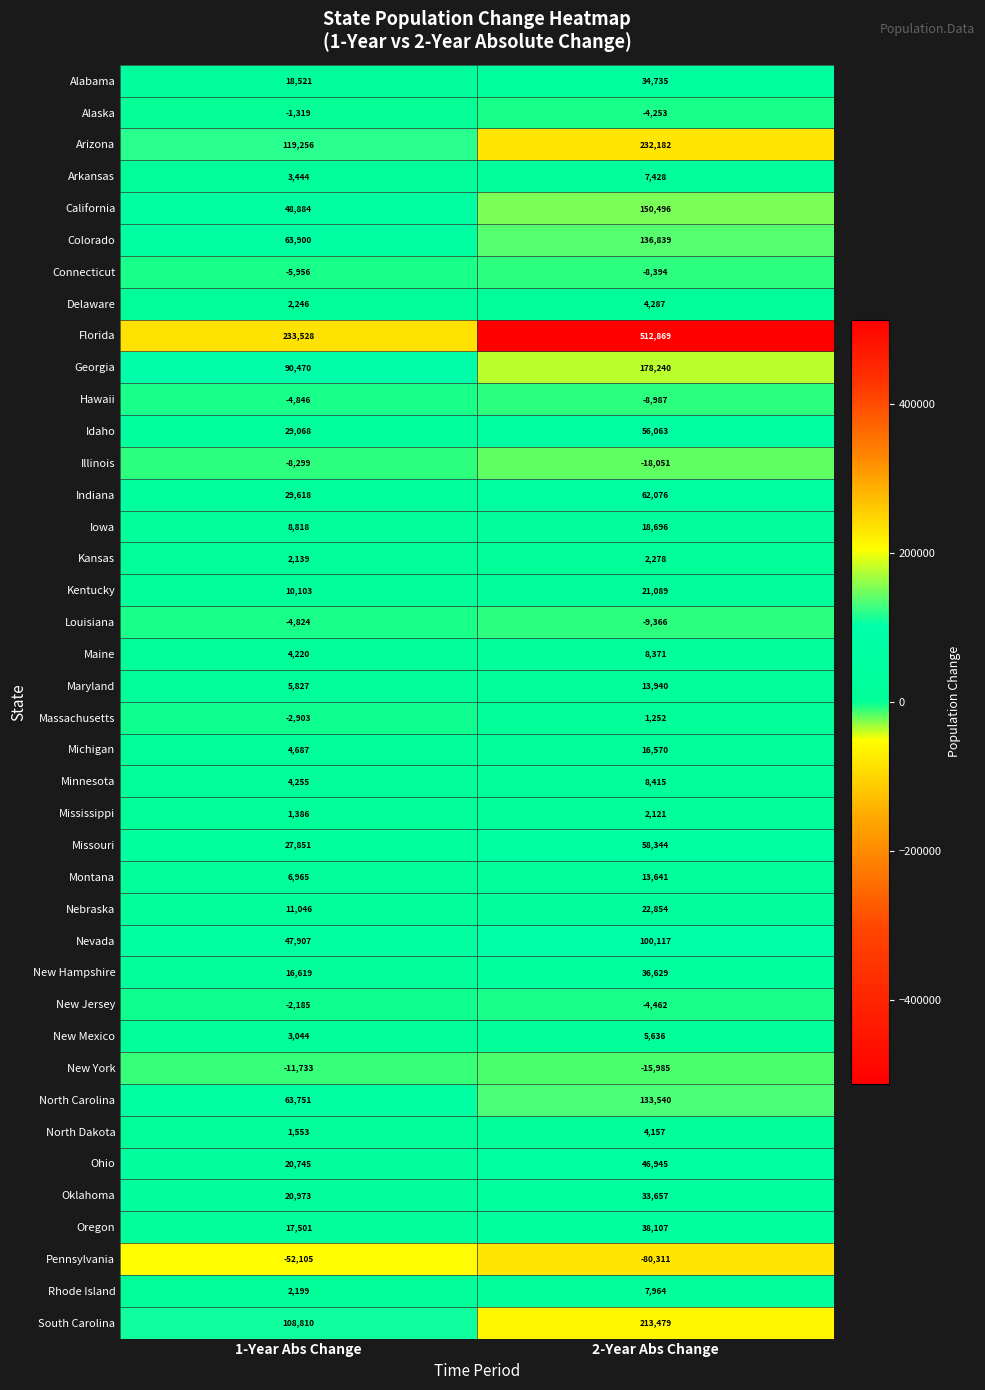

Is it true that Maryland equals 5827 at 1-Year Abs Change?

True